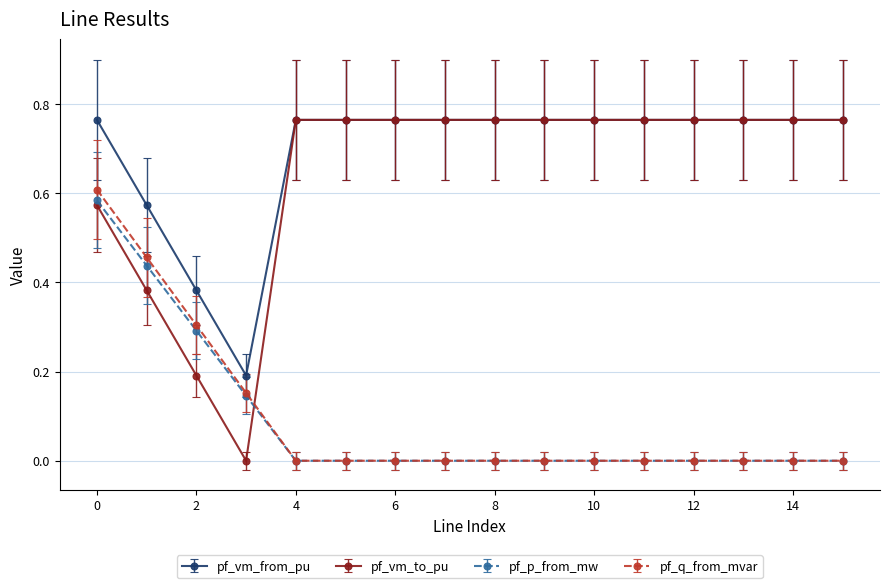

Which series has the largest total across all categories?

pf_vm_from_pu